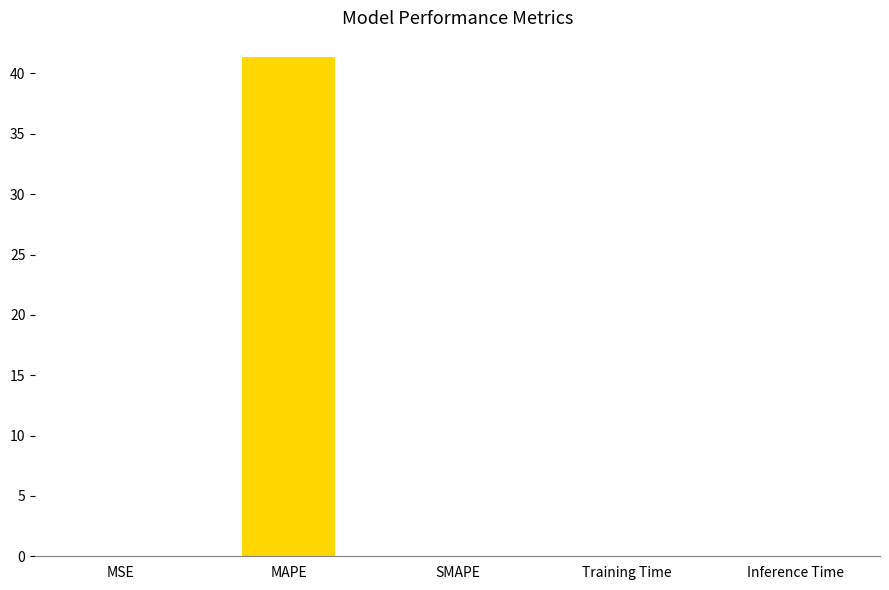

What is the average value?

8.3